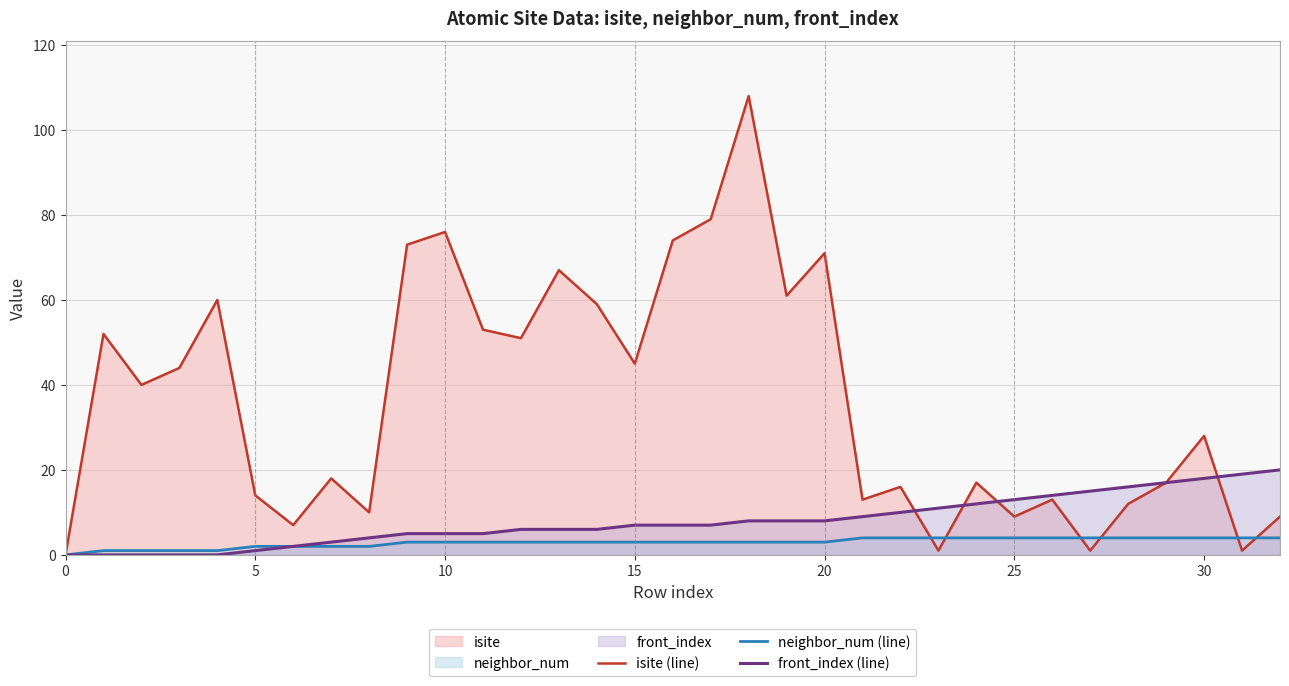

True or false: isite (line) has a value of 11 at 24.

False